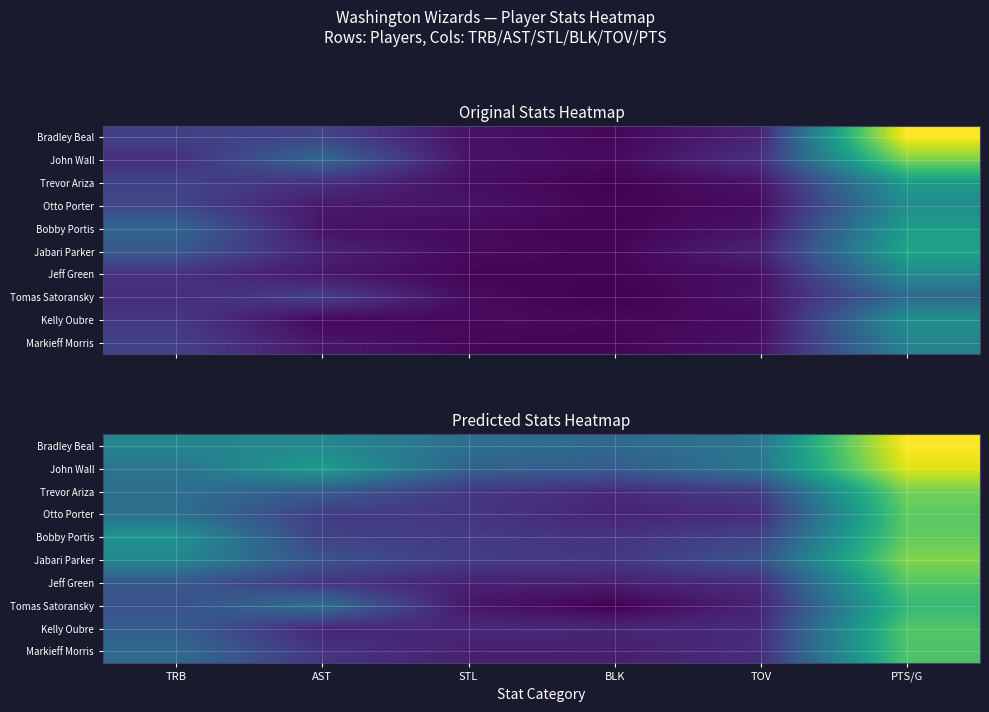

Count the number of categories in the chart.

6